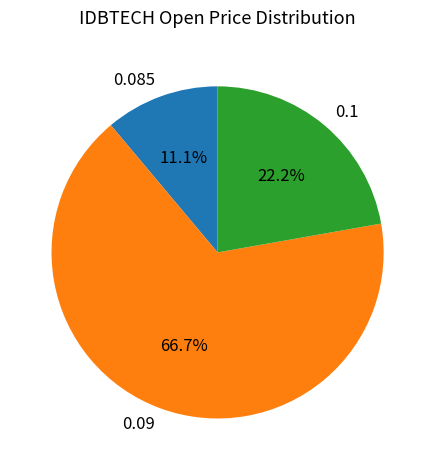

Combined, do 0.1 and 0.085 account for over 50%?

No